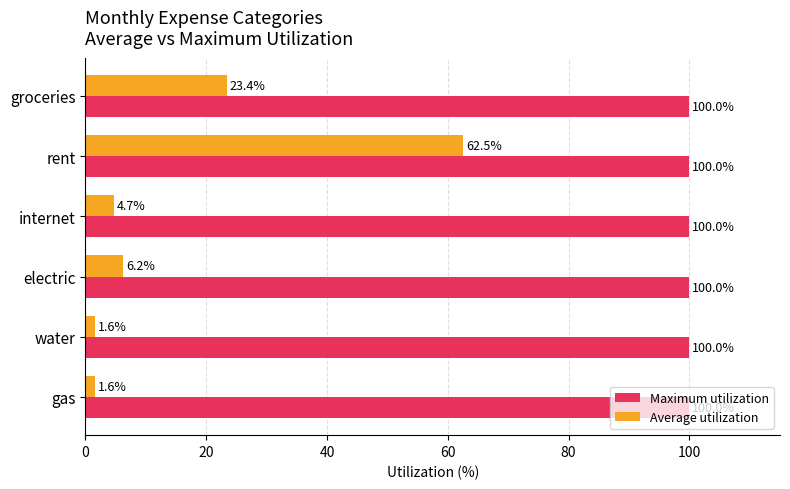

List the series in order of their overall mean, highest first.

Maximum utilization, Average utilization